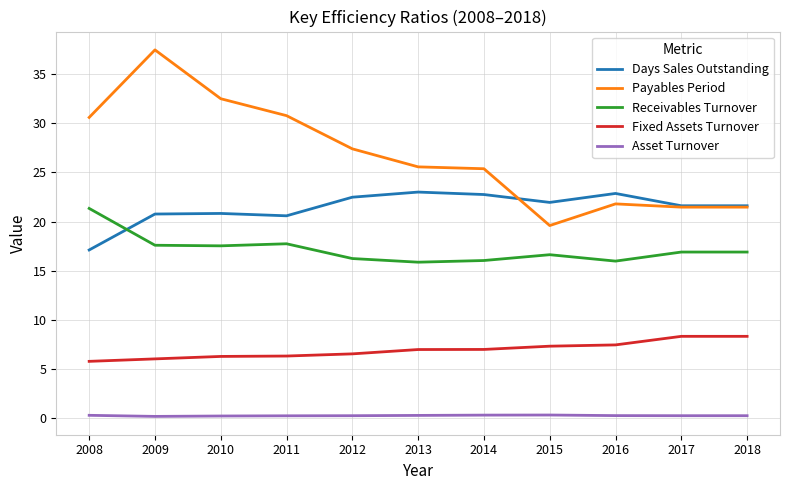

What is the maximum value for Fixed Assets Turnover?

8.3